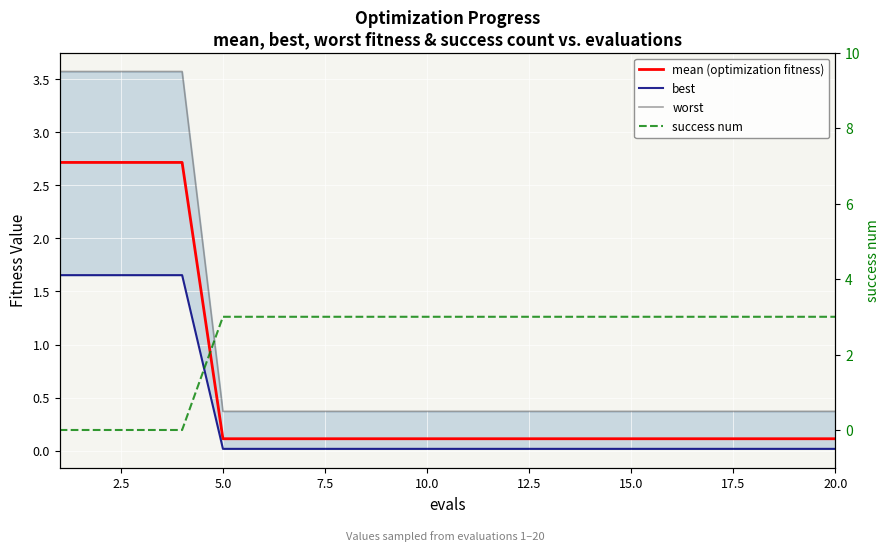

How many lines are shown in the chart?

4